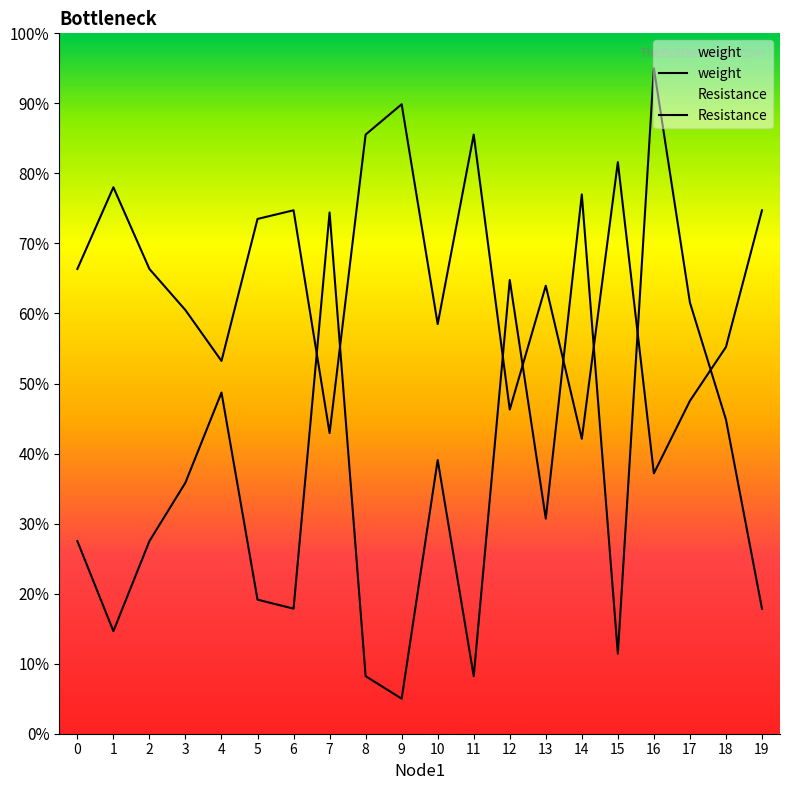

What is the value of the weight point at the 1st from the left?

0.7